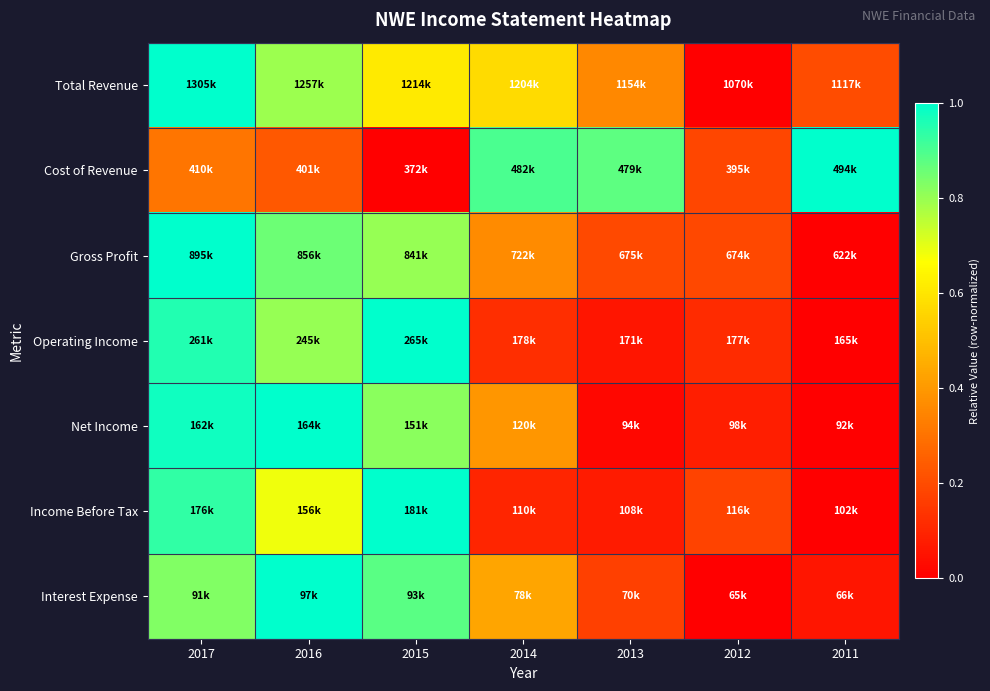

Reading right to left, list all the values displayed in this chart.

Total Revenue: 2011=0.2	2012=0.0	2013=0.4	2014=0.6	2015=0.6	2016=0.8	2017=1.0
Cost of Revenue: 2011=1.0	2012=0.2	2013=0.9	2014=0.9	2015=0.0	2016=0.2	2017=0.3
Gross Profit: 2011=0.0	2012=0.2	2013=0.2	2014=0.4	2015=0.8	2016=0.9	2017=1.0
Operating Income: 2011=0.0	2012=0.1	2013=0.1	2014=0.1	2015=1.0	2016=0.8	2017=1.0
Net Income: 2011=0.0	2012=0.1	2013=0.0	2014=0.4	2015=0.8	2016=1.0	2017=1.0
Income Before Tax: 2011=0.0	2012=0.2	2013=0.1	2014=0.1	2015=1.0	2016=0.7	2017=0.9
Interest Expense: 2011=0.1	2012=0.0	2013=0.2	2014=0.4	2015=0.9	2016=1.0	2017=0.8